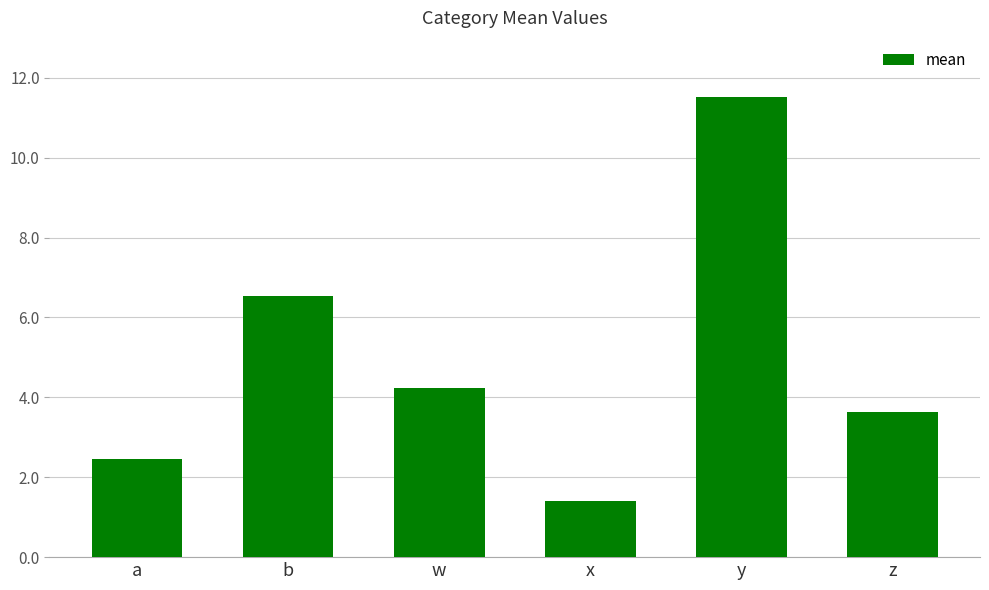

Which label corresponds to the largest value in the chart?

y